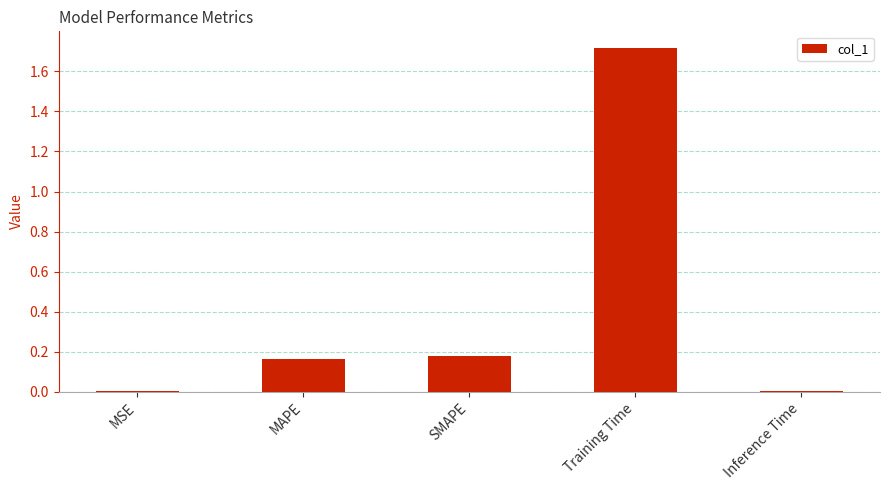

Are the bars horizontal?

No